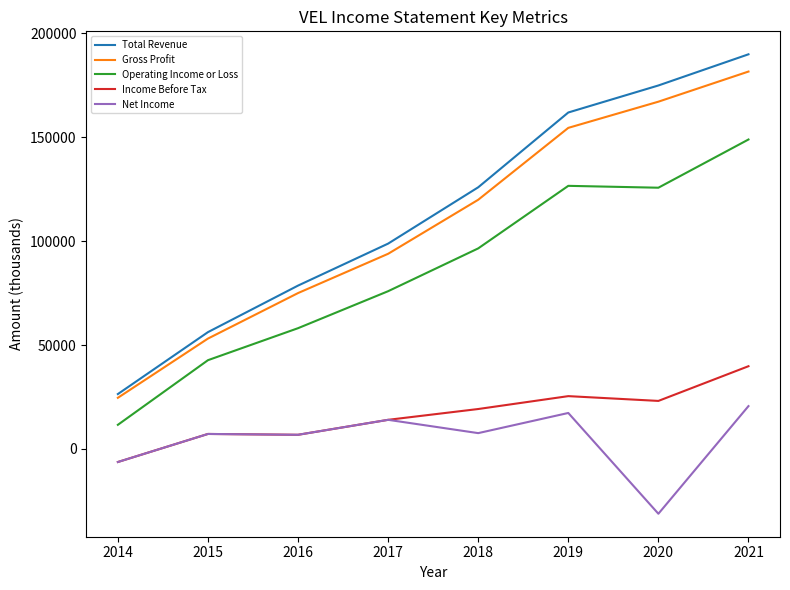

What value does the Gross Profit series have at 2019, to the nearest 10?

154500